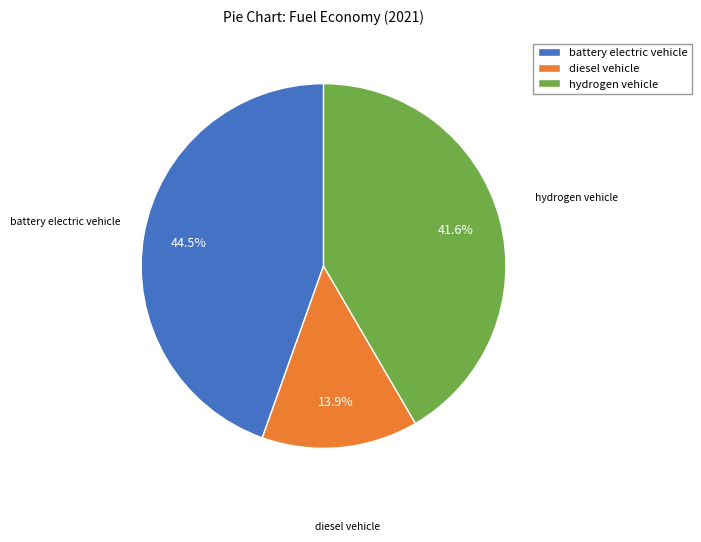

What percentage is the diesel vehicle slice, to the nearest percent?

14%